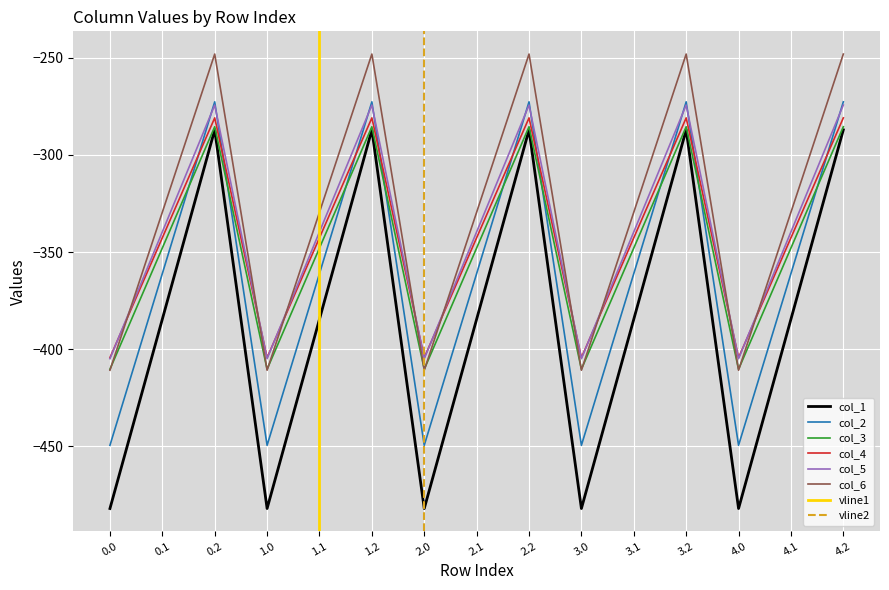

Where is col_4 nearest to the value -347?

0.1